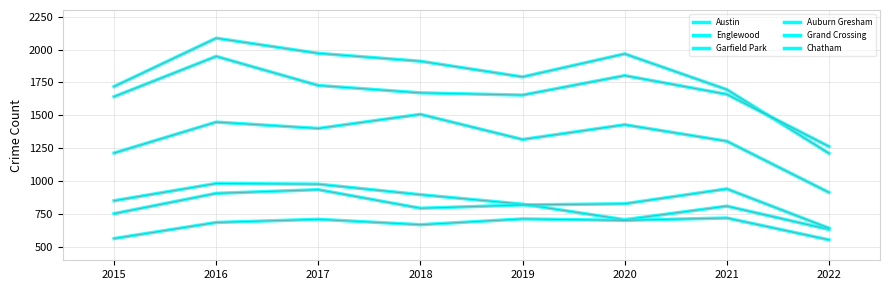

What is the difference between the maximum and minimum values in the Auburn Gresham series?

349